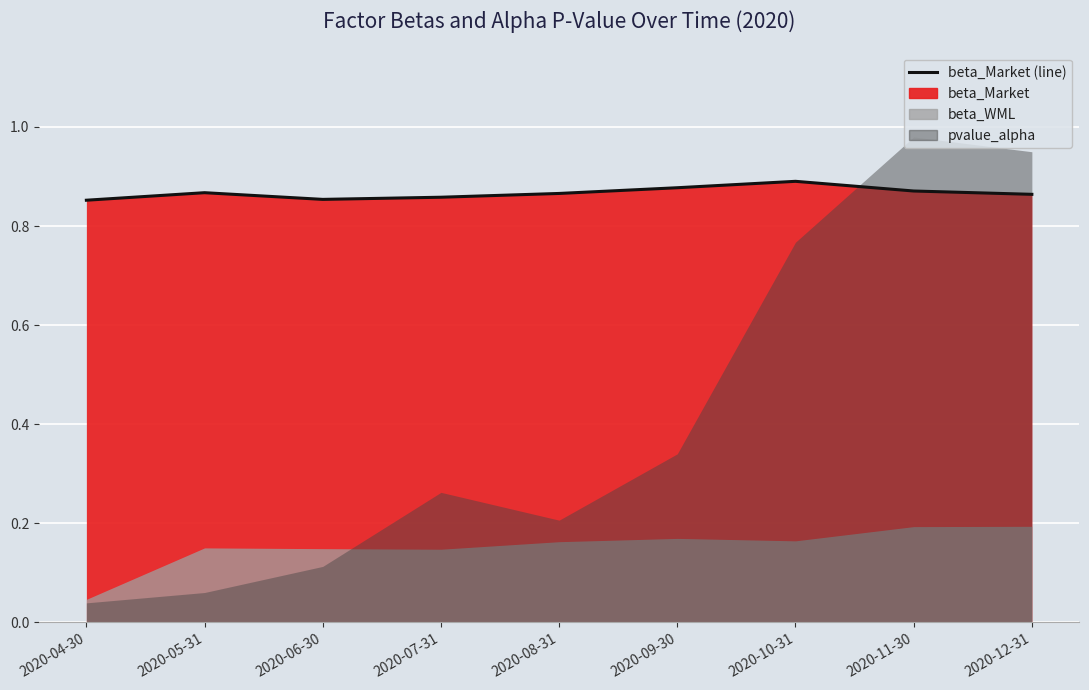

What is the average value?

0.9